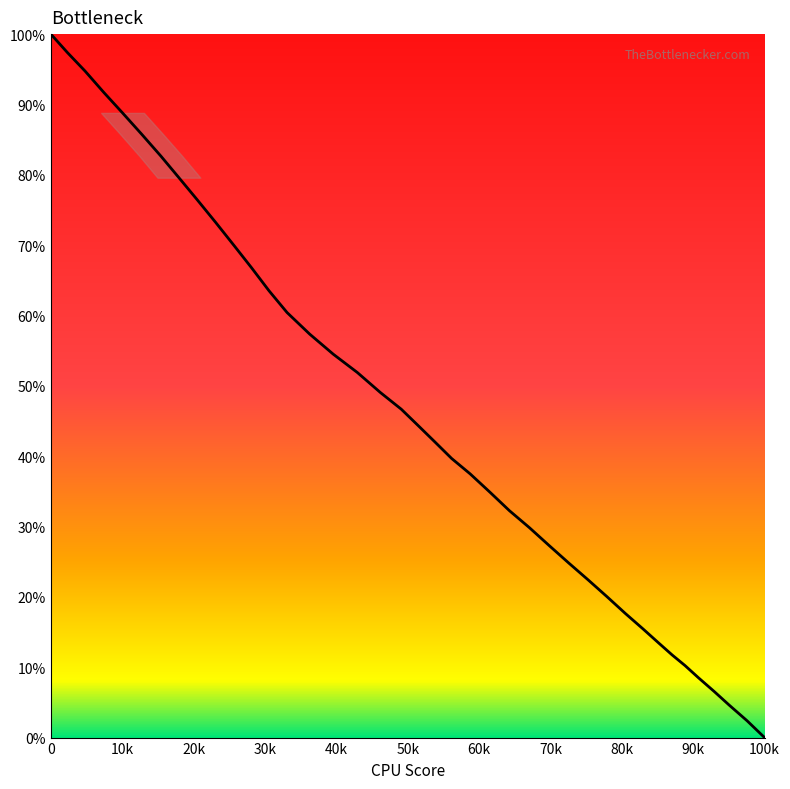

What is the greatest value displayed?

100.0